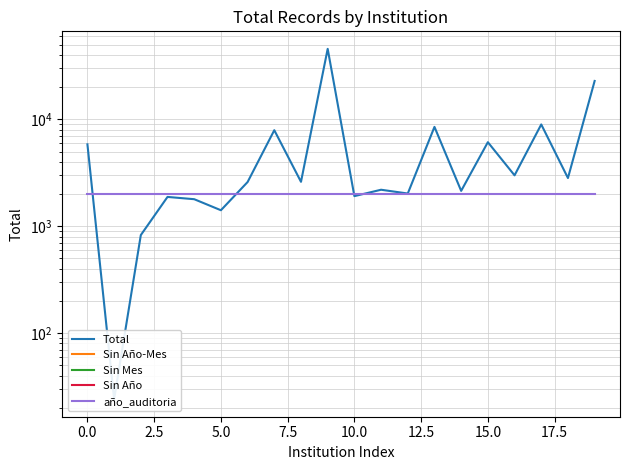

How many interior local peaks does the Total series have?

7